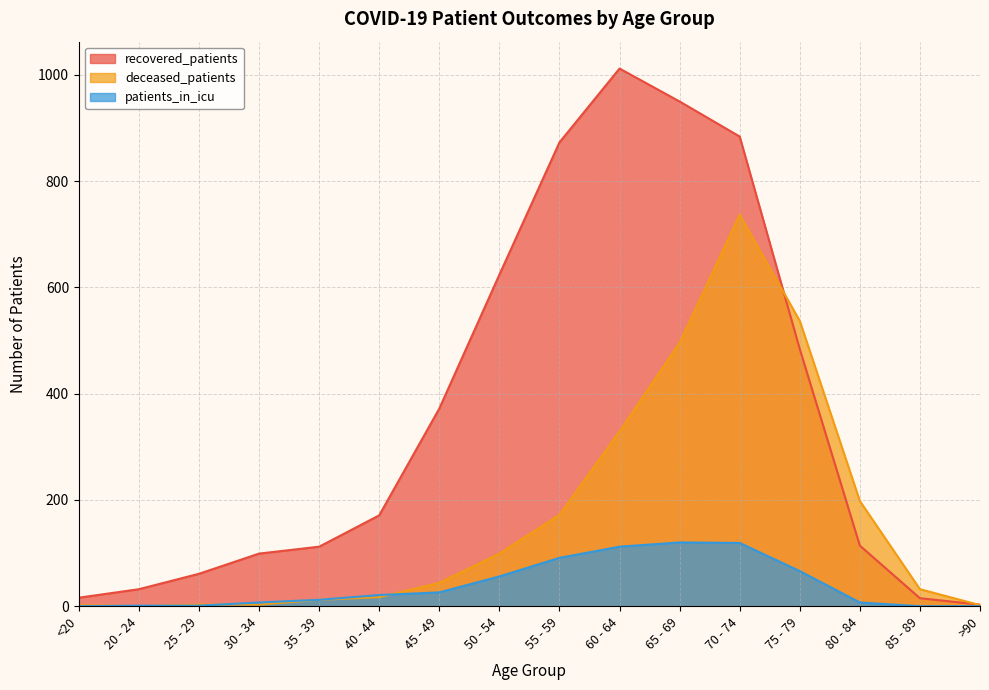

What are all the series names shown in the legend?

recovered_patients, deceased_patients, patients_in_icu